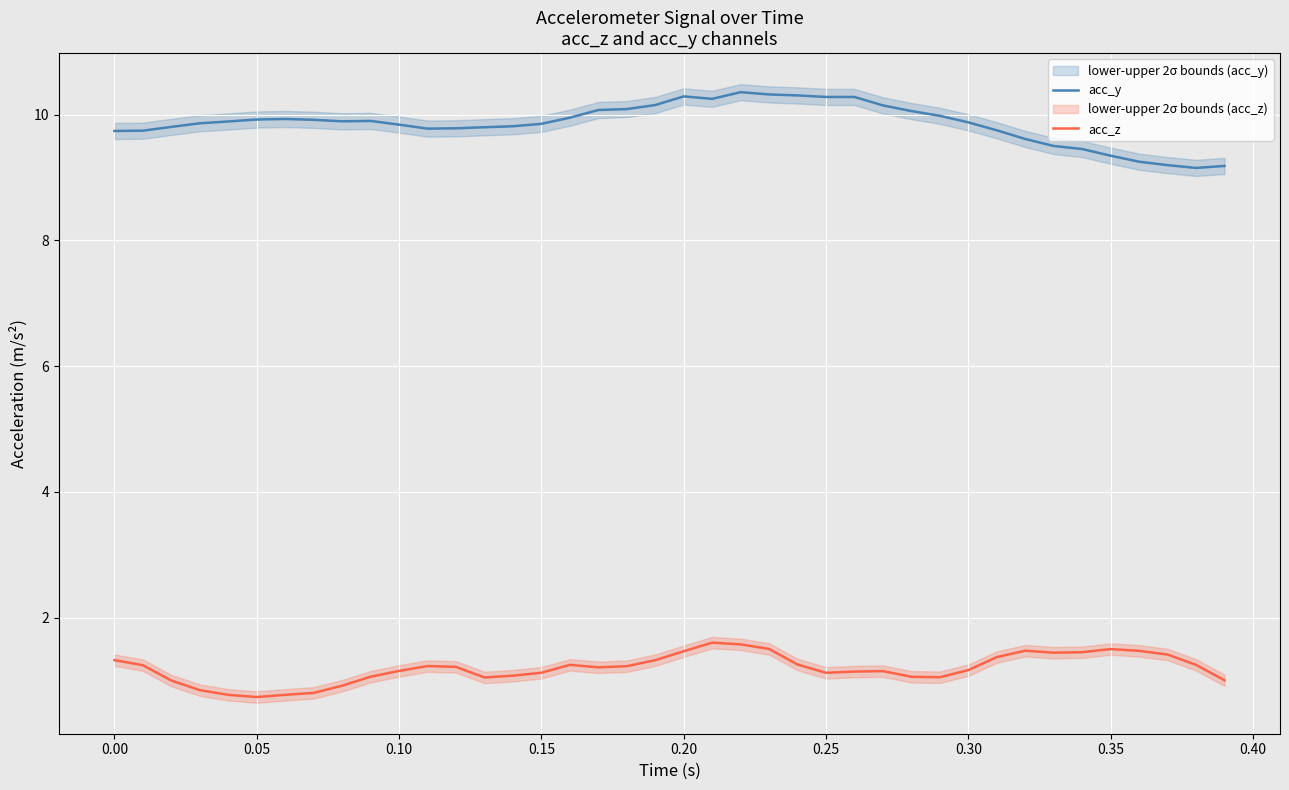

True or false: acc_y and acc_z cross at least once.

False